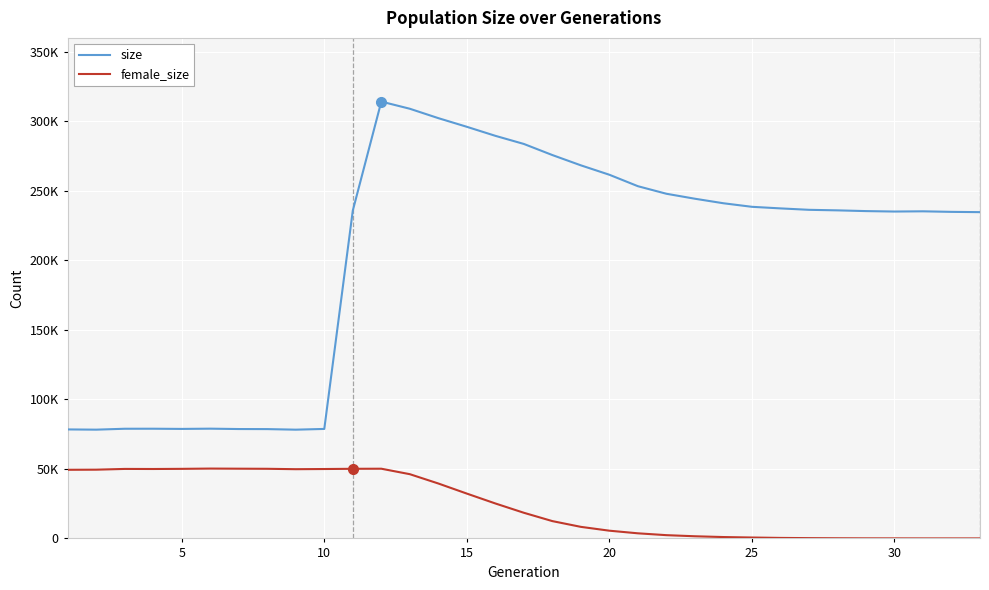

Does the chart display data point markers on the line(s)?

No